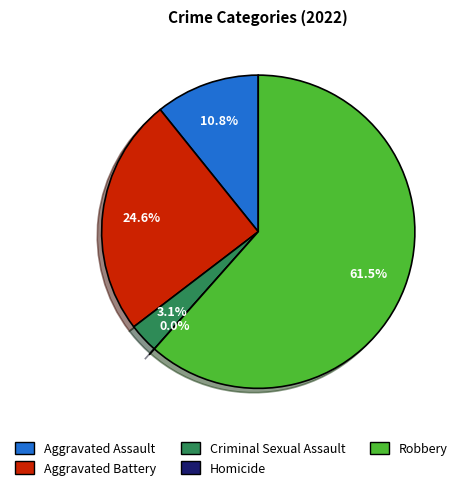

Which category has the biggest portion of the pie?

Robbery